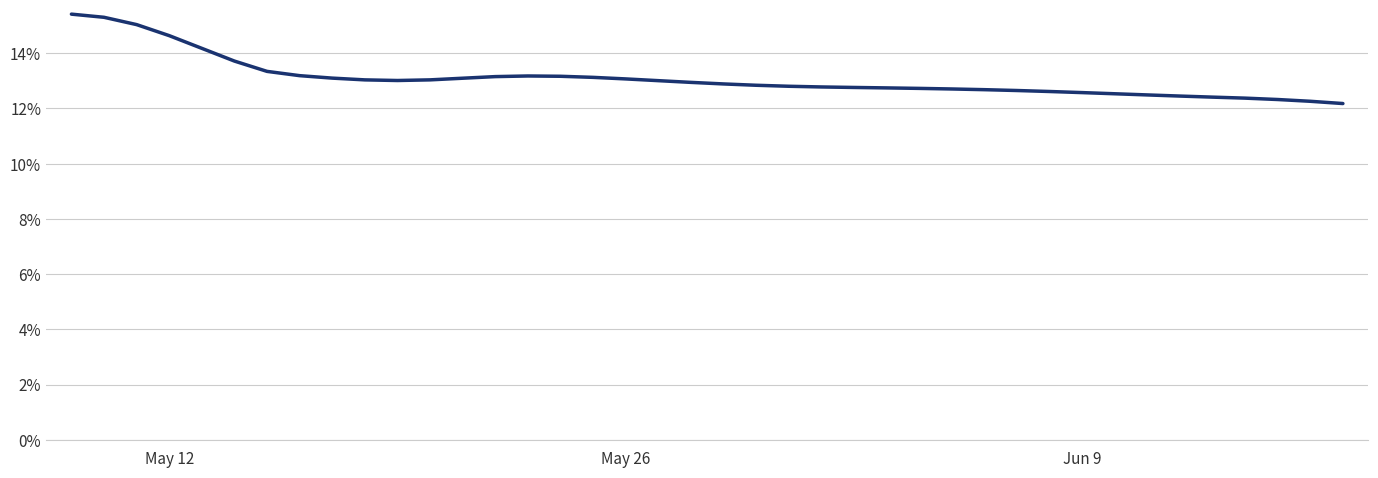

What is the minimum value shown in the chart?

12.2